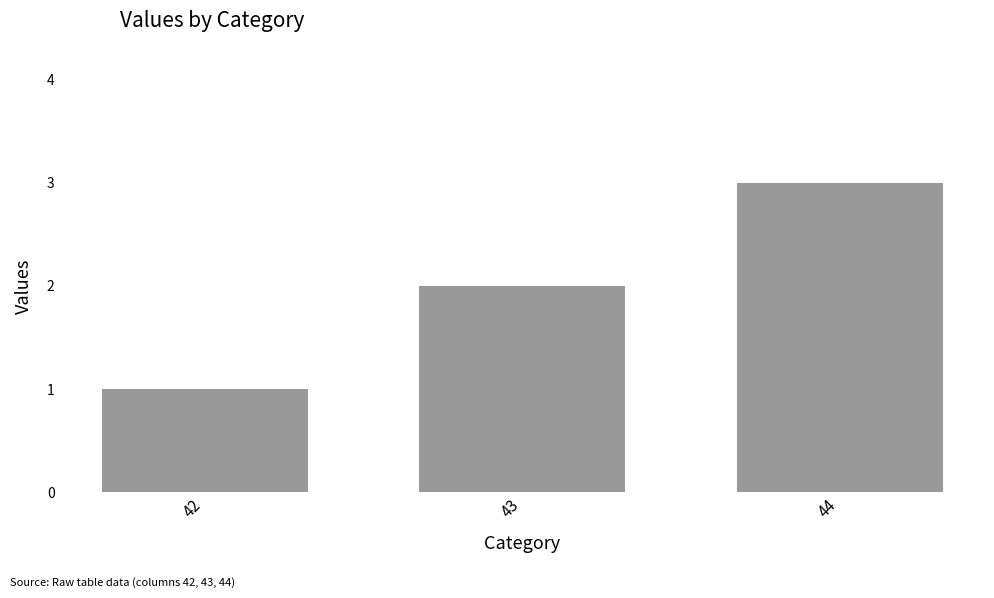

What is the value of the 1st bar from the left?

1